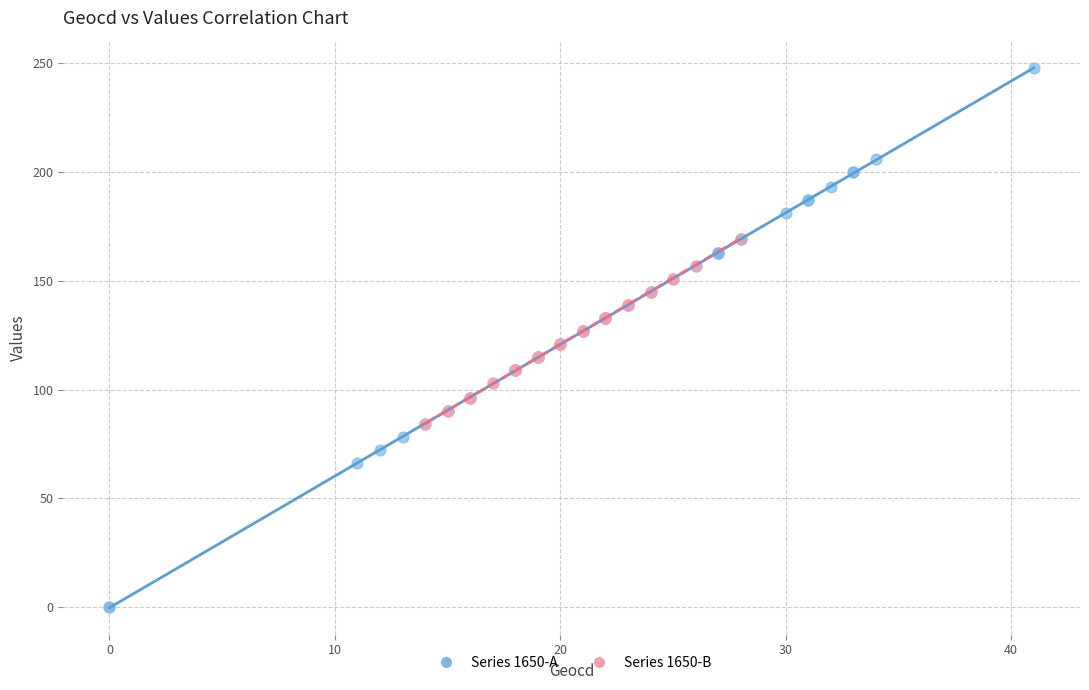

Which series reaches the maximum Y coordinate?

Series 1650-A